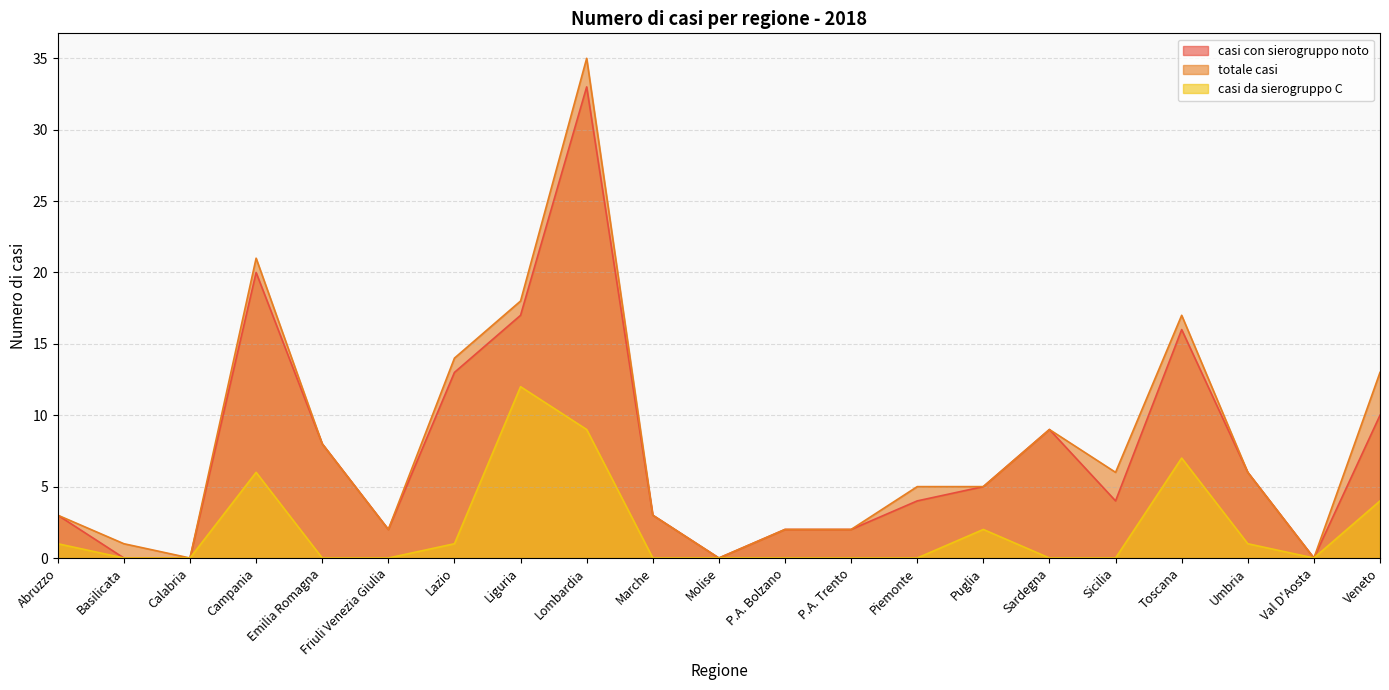

What is the spread (max minus min) of values at Piemonte?

5